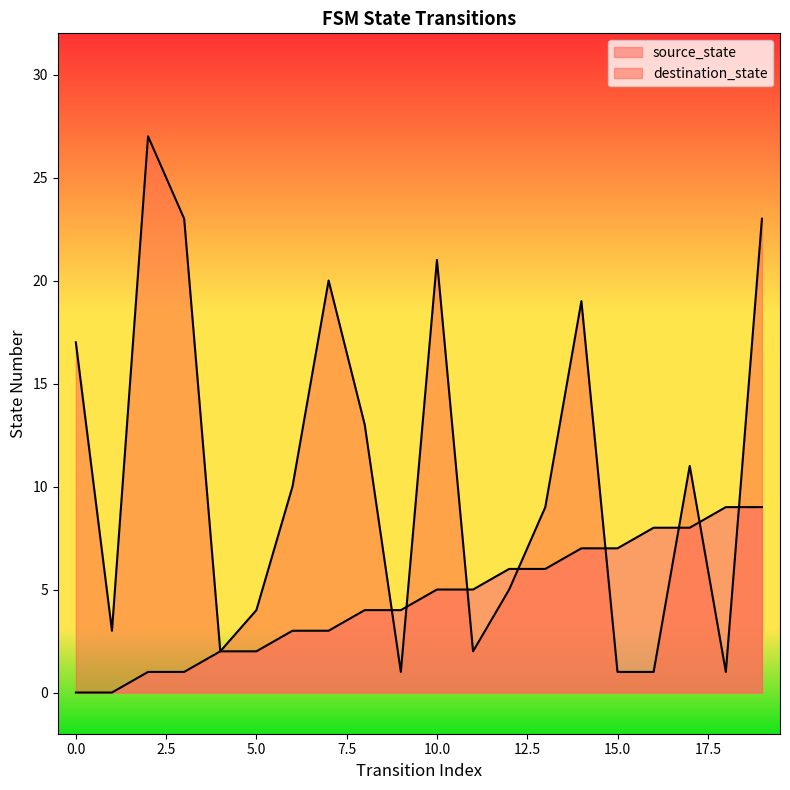

Where does the source_state series first go above 5?

12